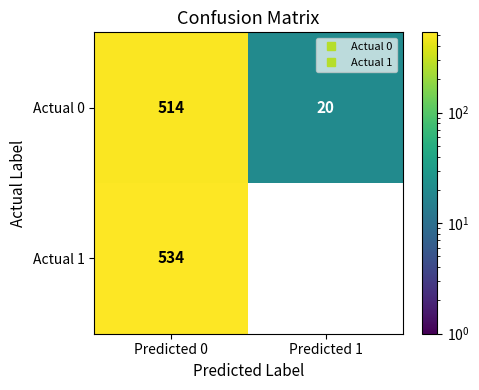

What is the average value of the Actual 0 series?

267